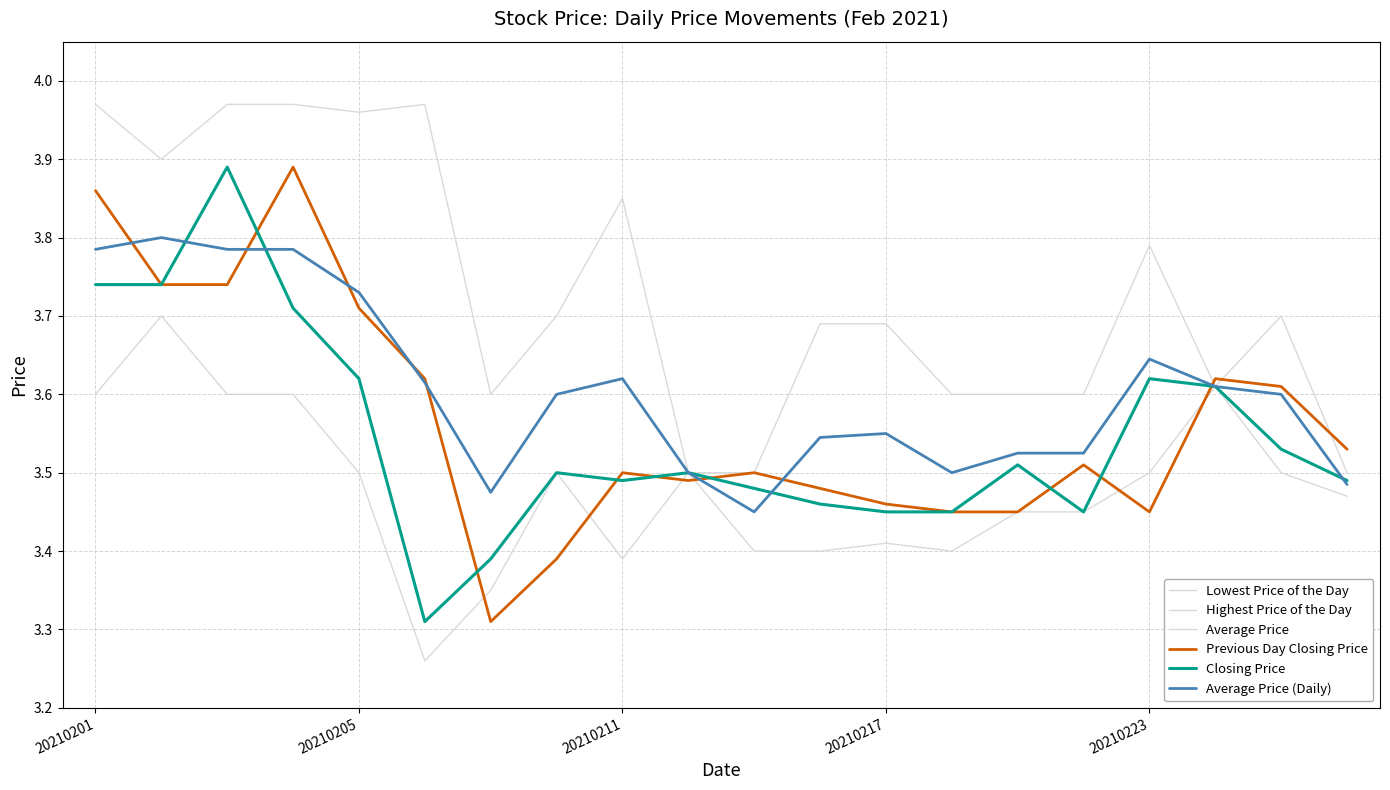

Does the chart have visible grid lines?

Yes